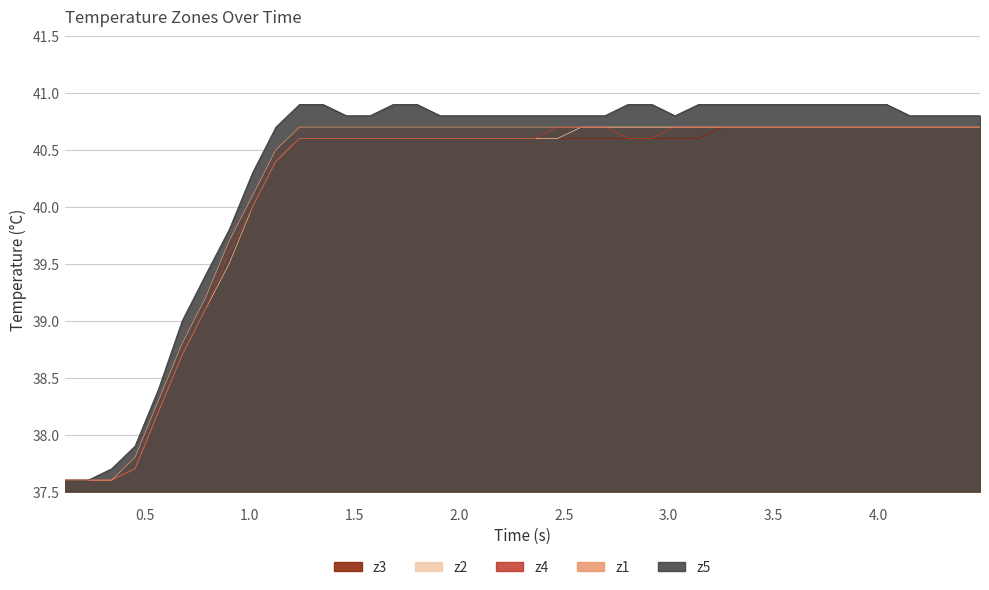

What is the minimum value for z5?

37.6